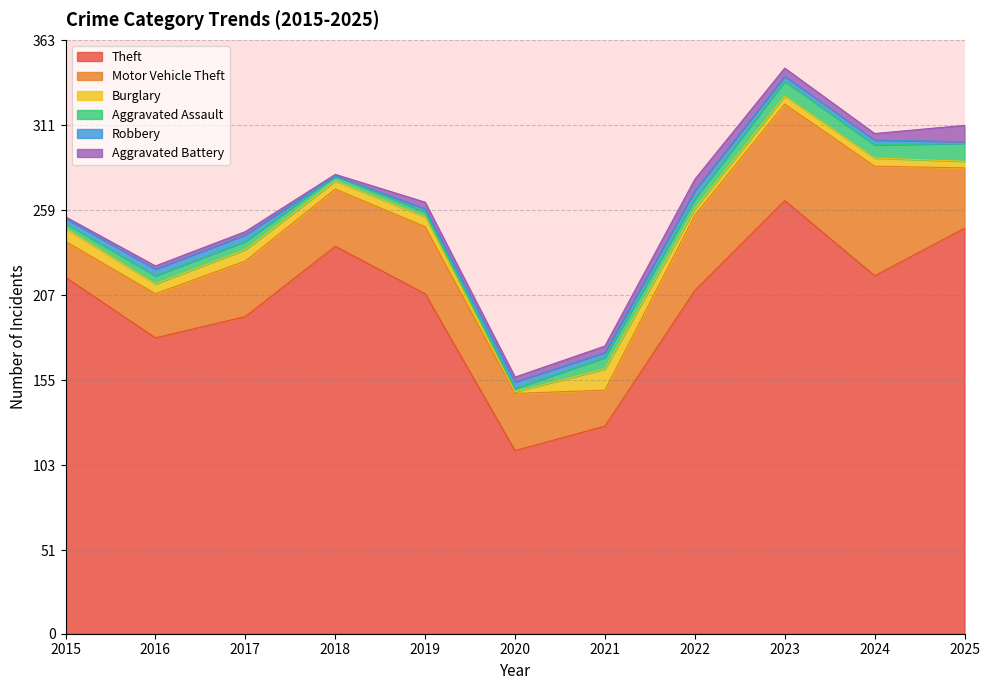

What is the value of the Burglary point at the 11th from the left?

4